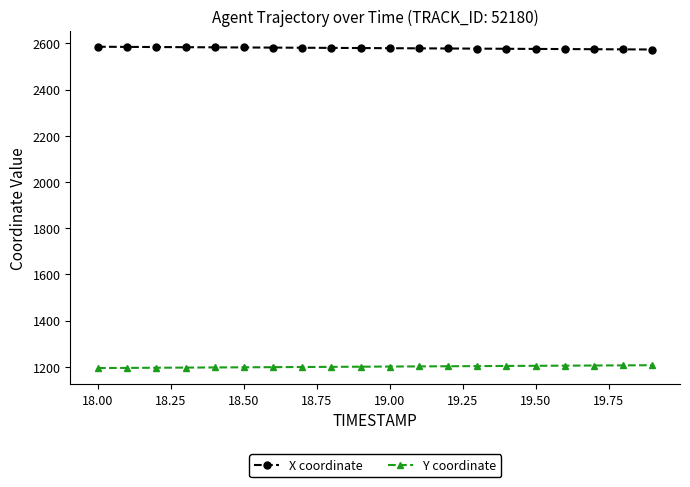

What is the lowest value of the X coordinate series?

2573.2